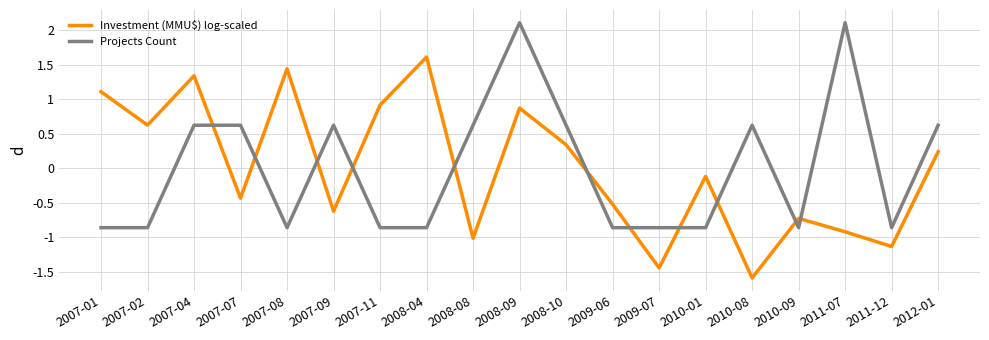

At which label does Projects Count first exceed 0?

2007-04